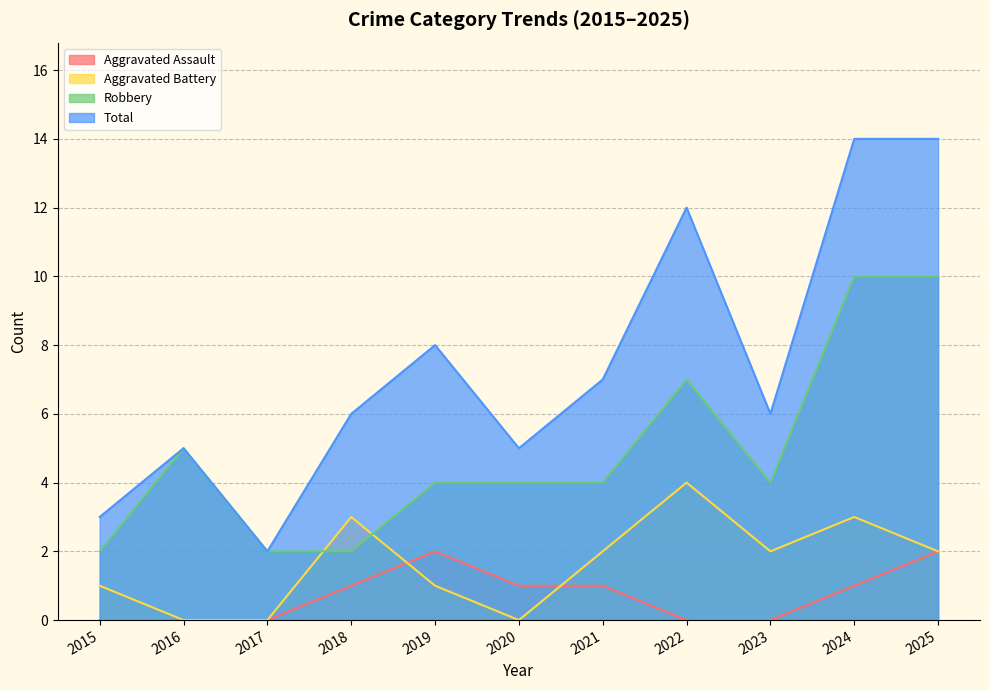

At which category does the chart reach its minimum across all series?

2015